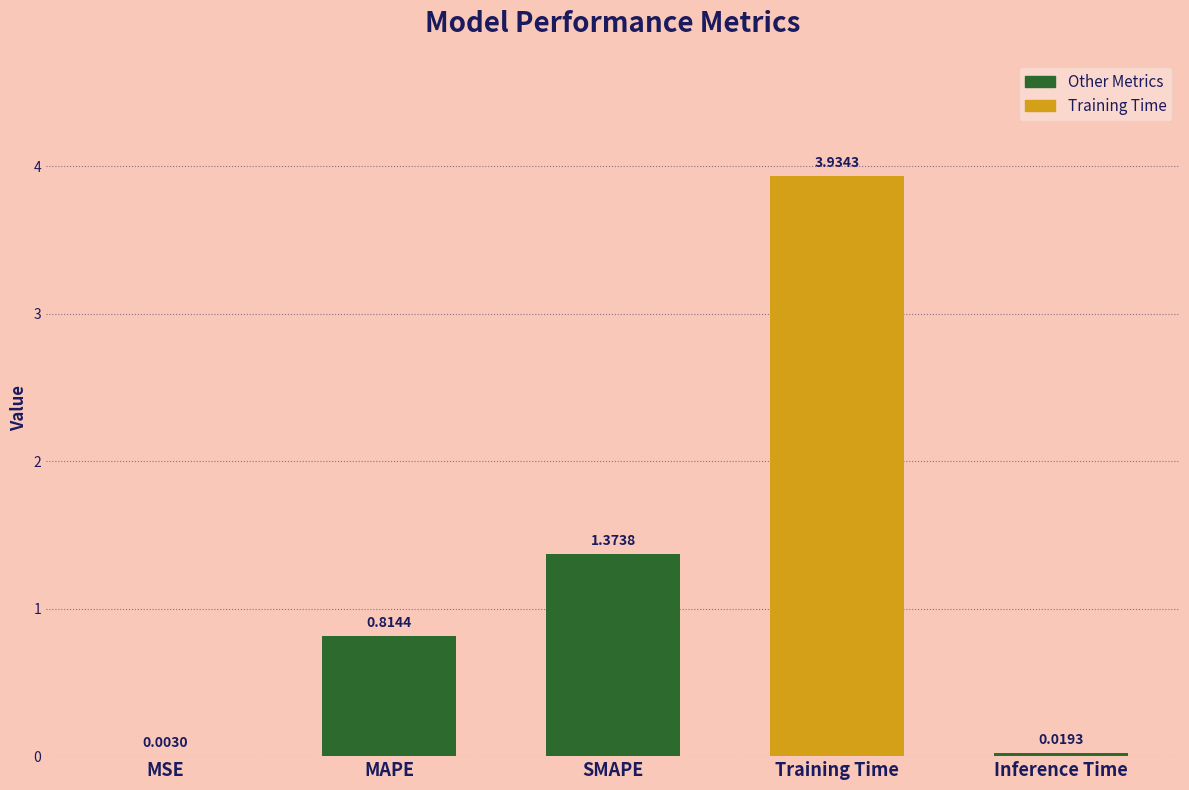

Which label corresponds to the largest value in the chart?

Training Time